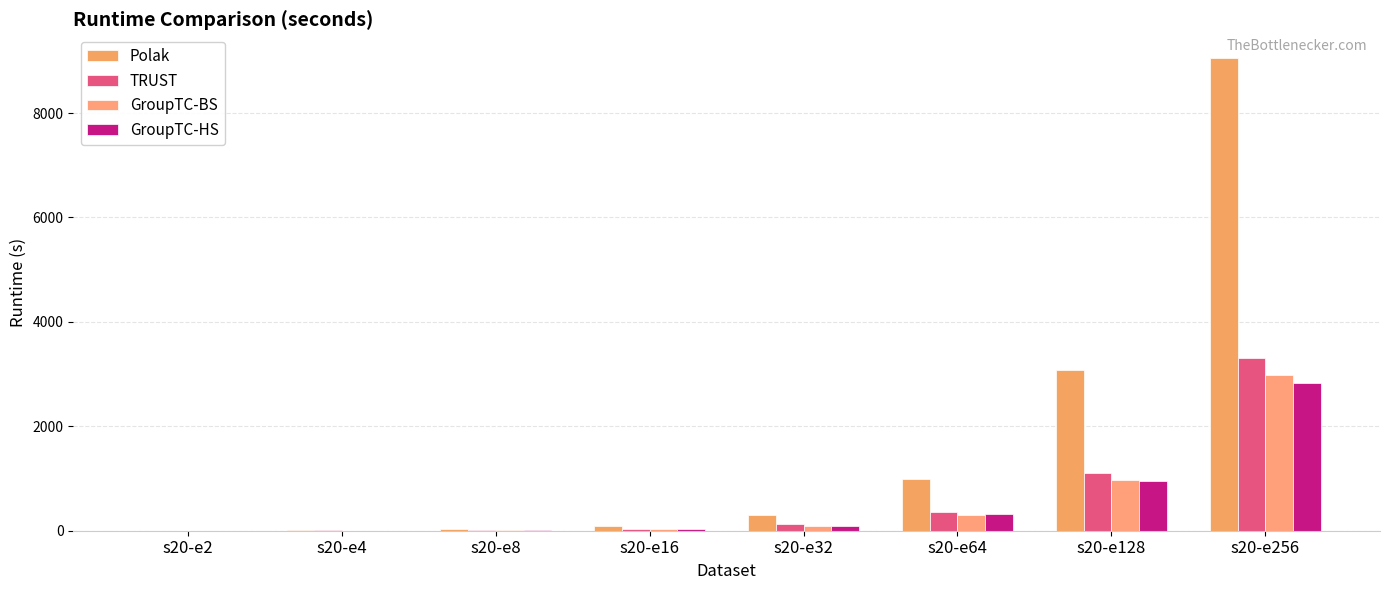

What is the smallest value displayed?

0.5